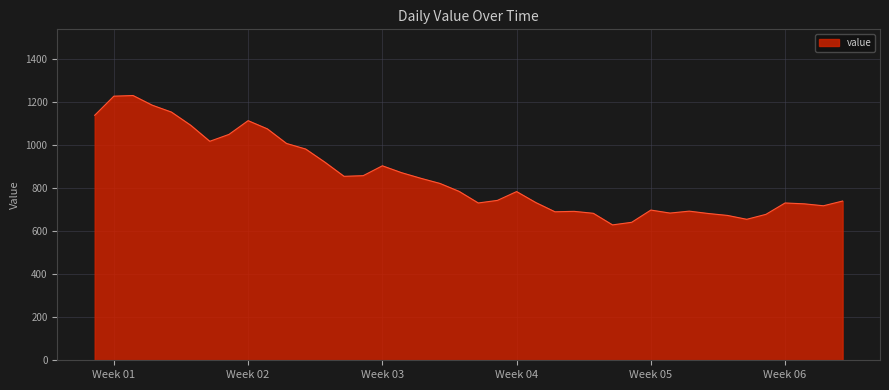

What is the difference between the maximum and minimum values?

602